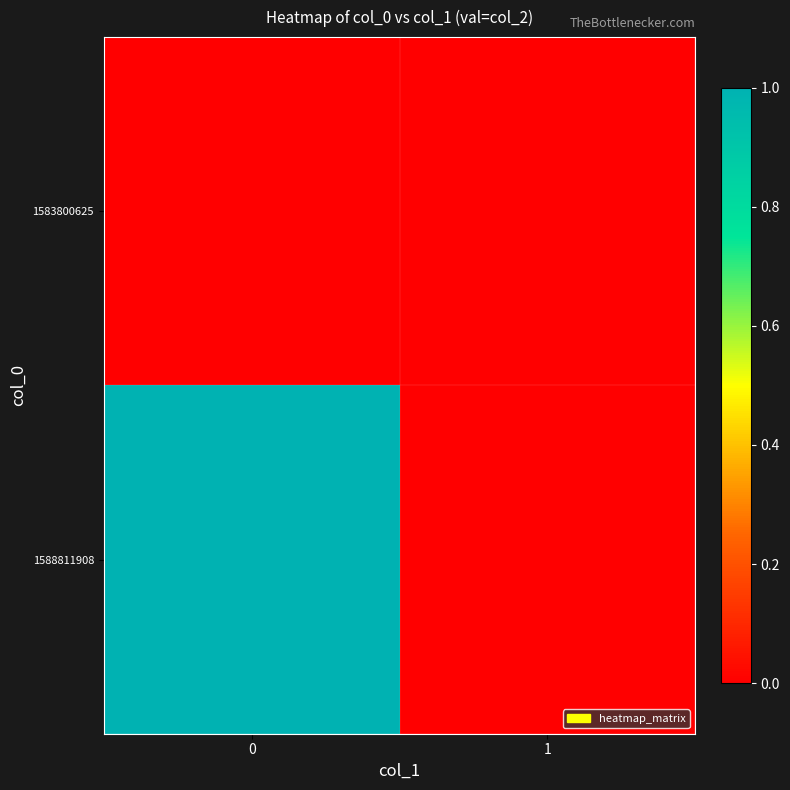

Count the number of categories in the chart.

2